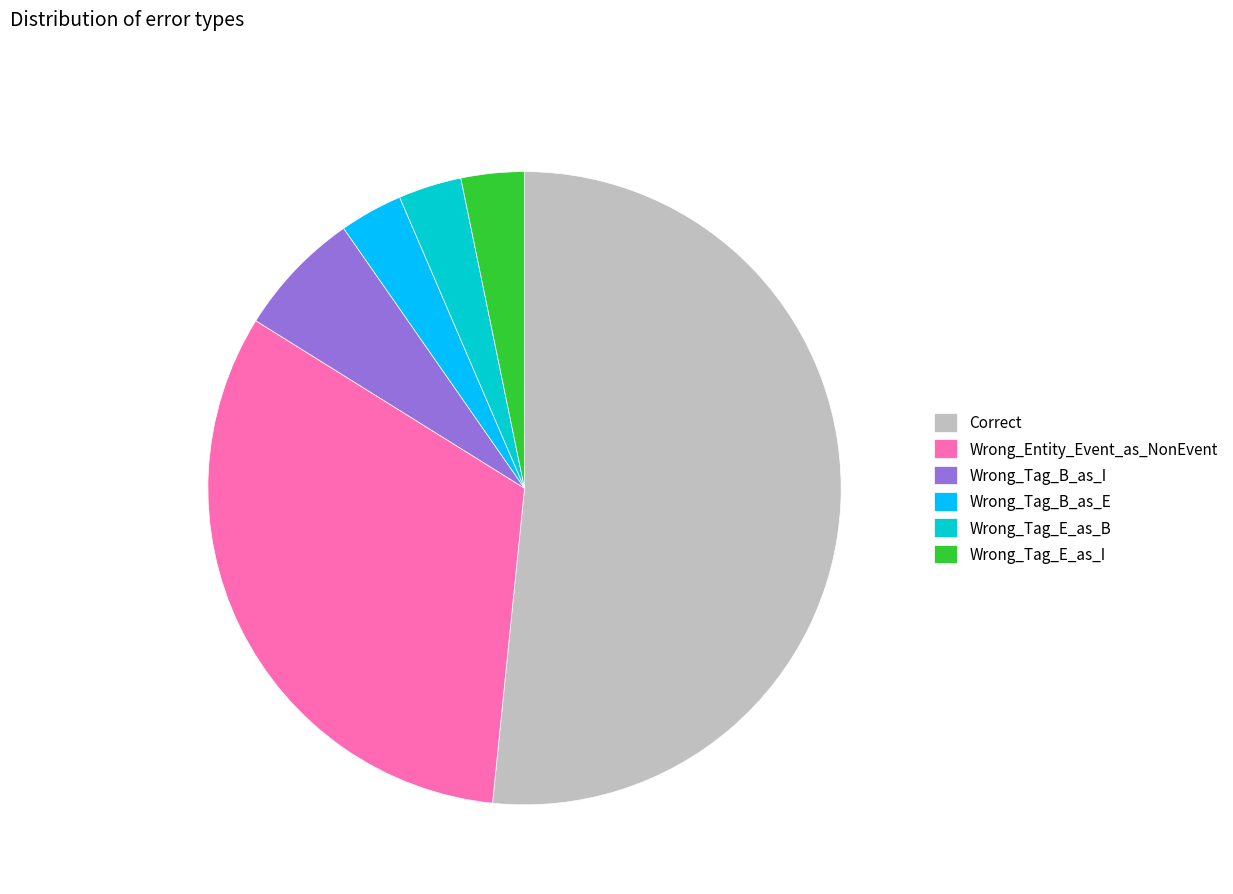

Count the number of slices in the pie.

6